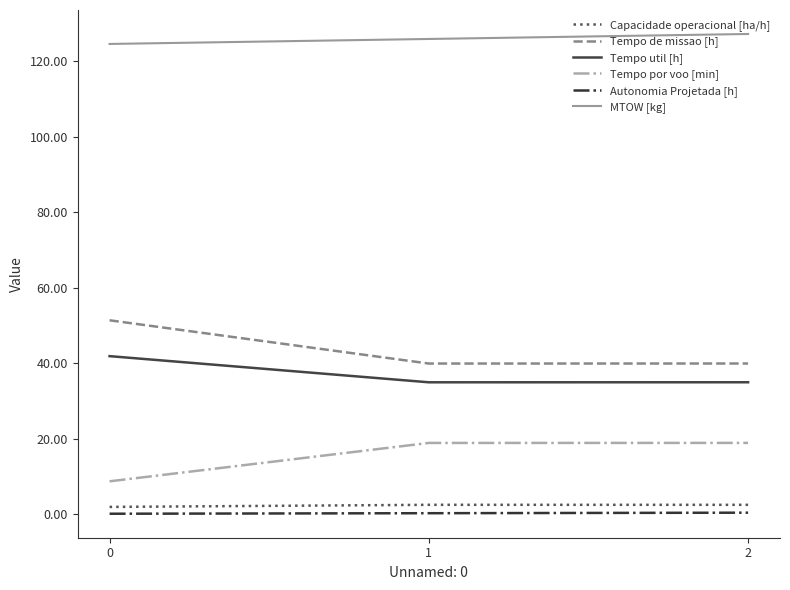

What is the sum of all Autonomia Projetada [h] values?

0.8